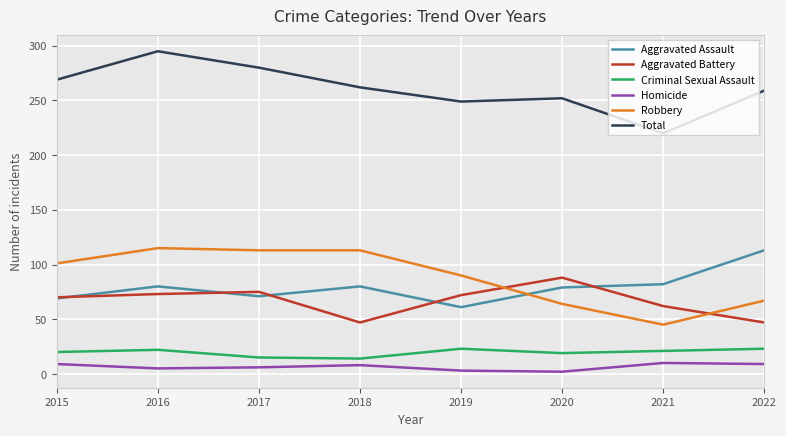

Is this an area chart (filled region under the line)?

No